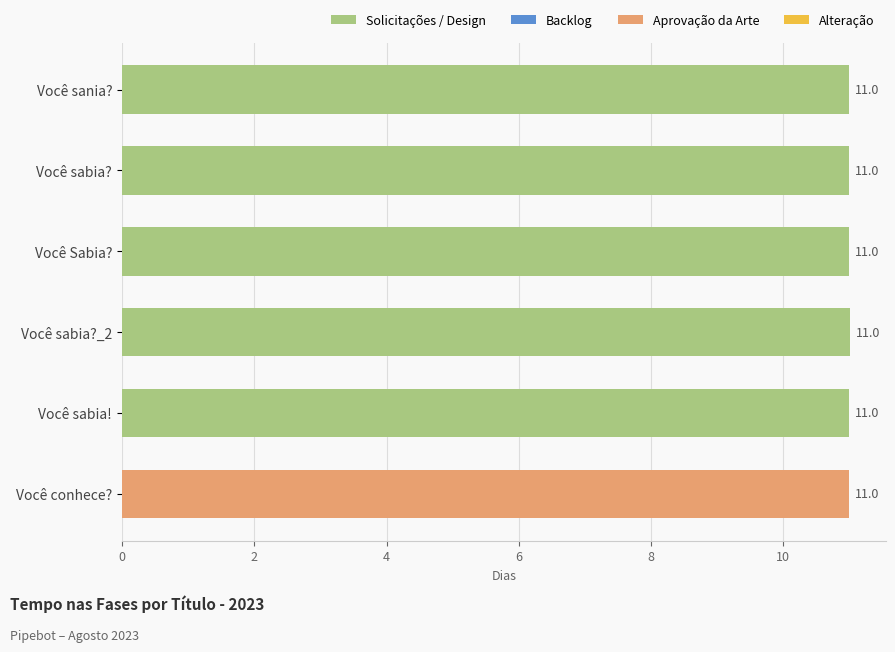

What is the sum of all values?

65.9